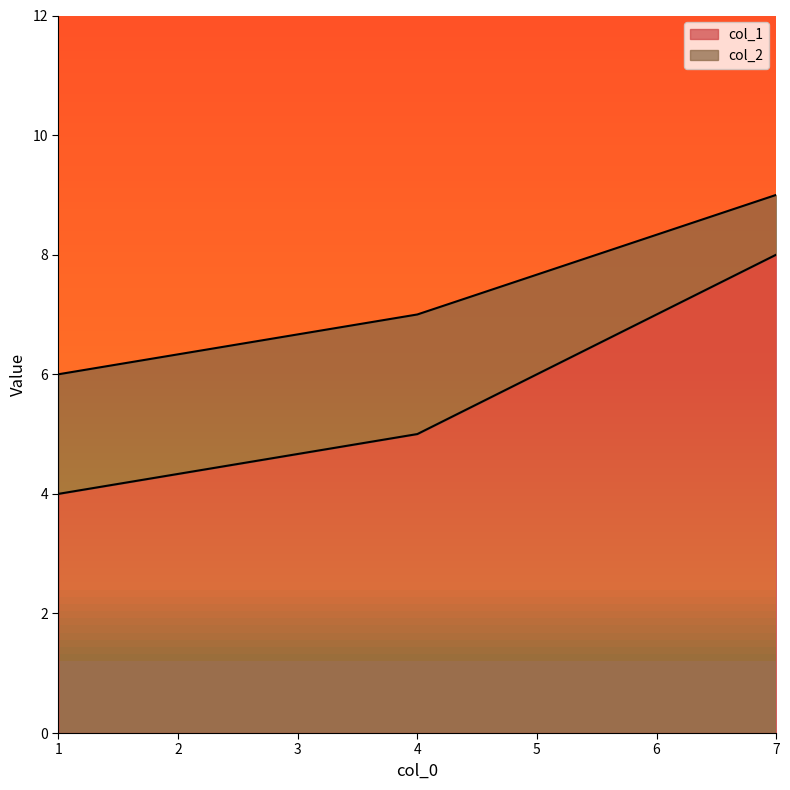

Rank the categories by col_2 value from highest to lowest.

7, 4, 1